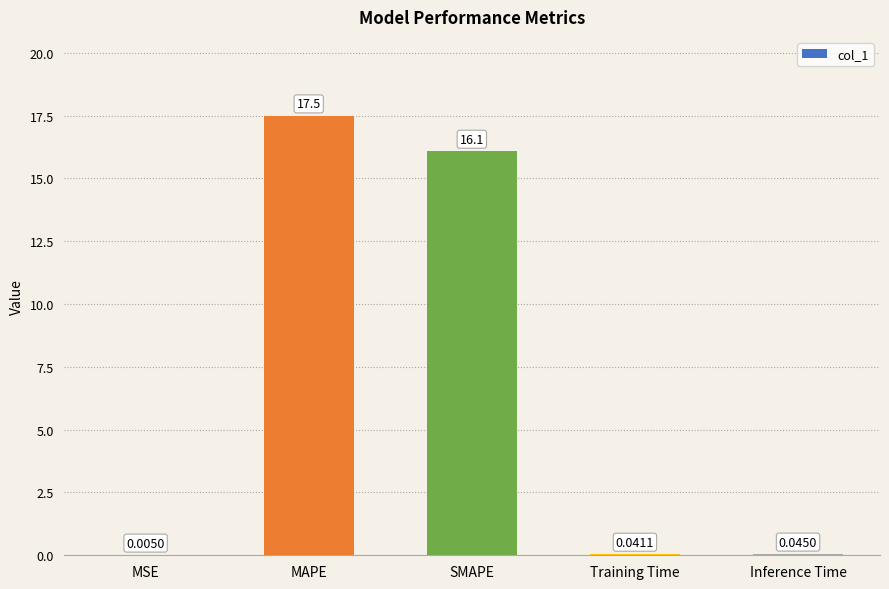

What is the sum of all values?

33.7